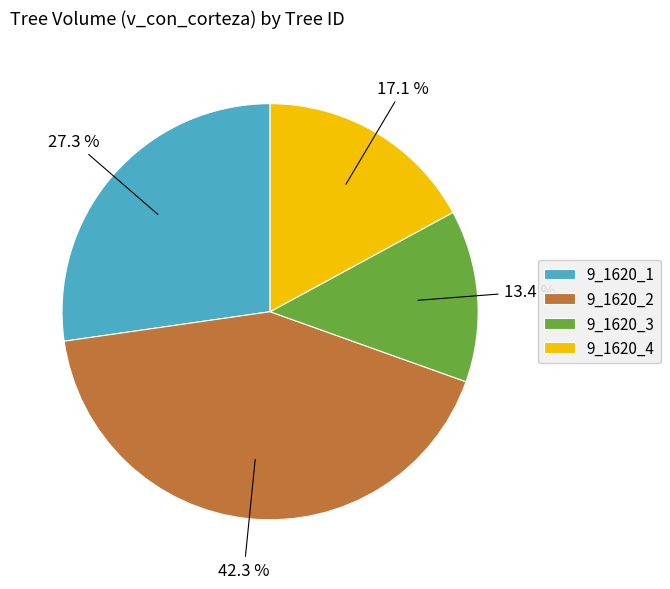

Which slice is the smallest?

9_1620_3